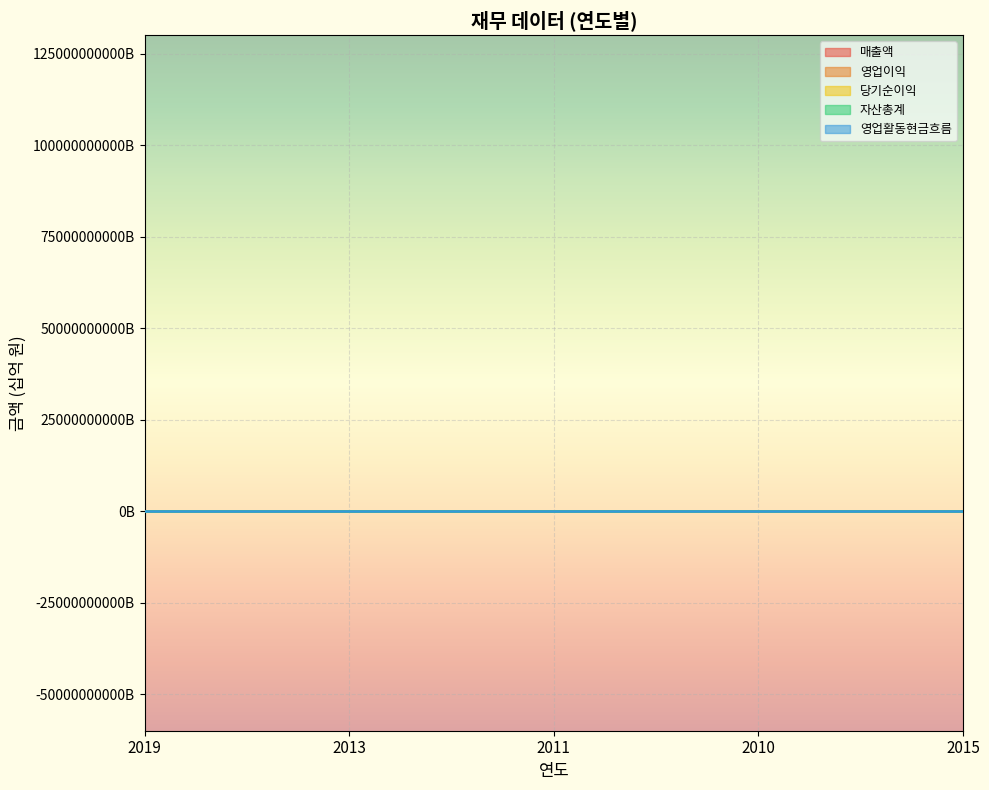

What is the minimum value for 매출액?

29.7